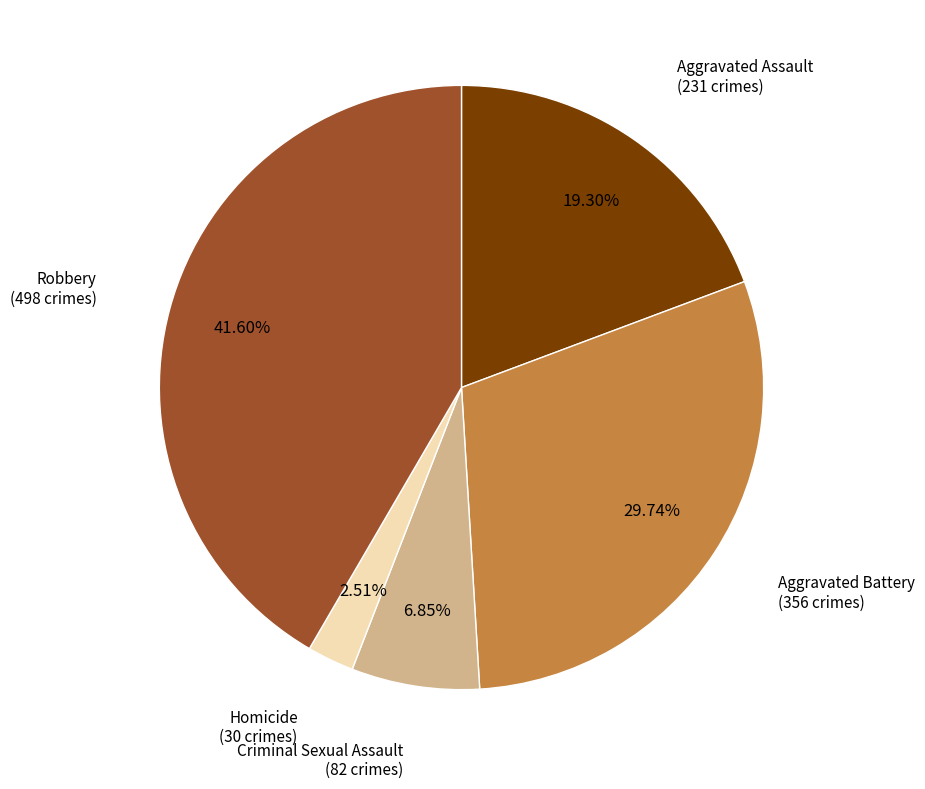

Is there any slice that represents more than half of the pie?

No